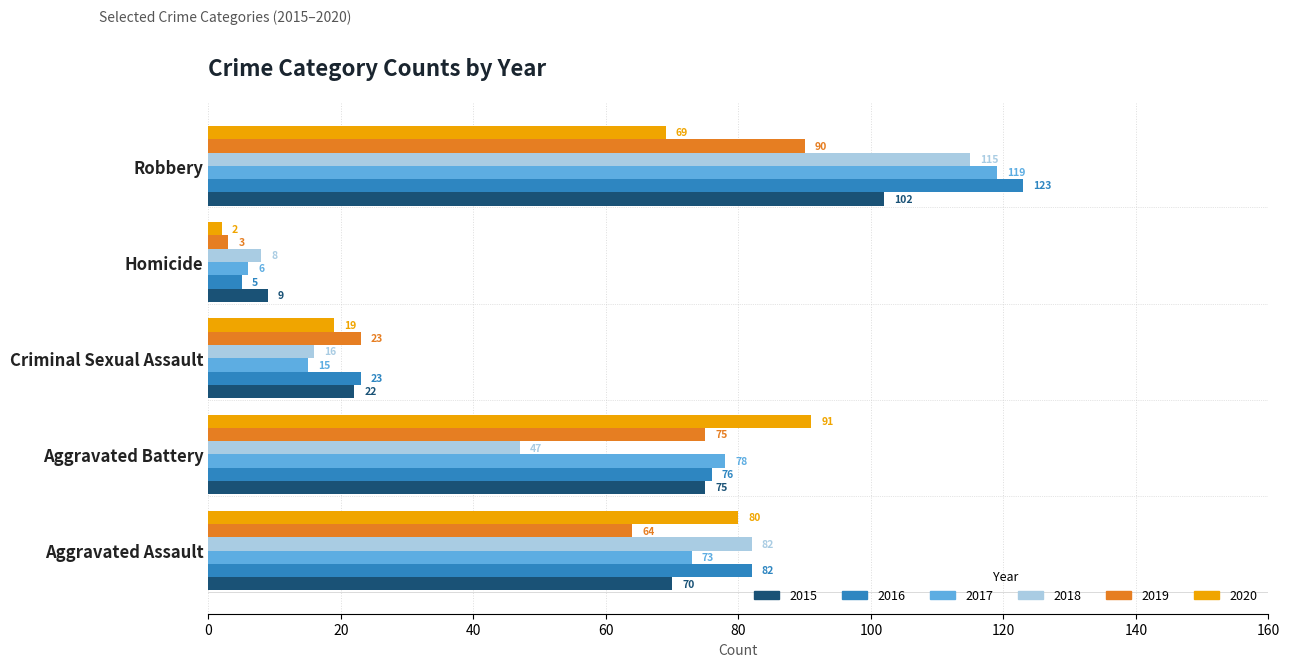

What is the minimum value for 2015?

9